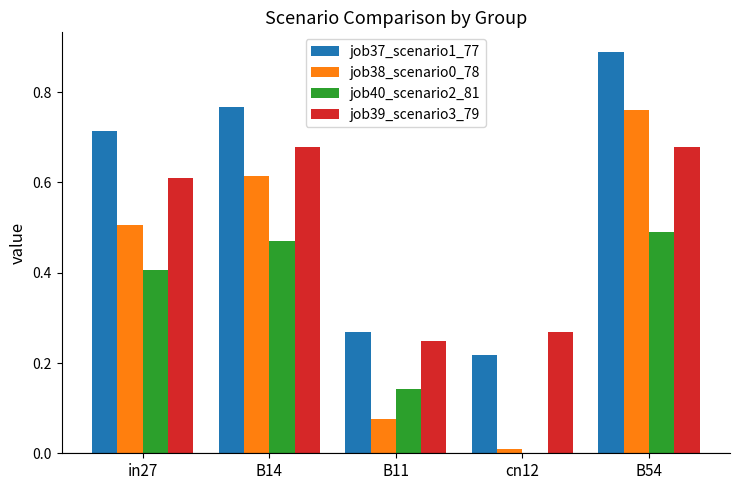

The value of job38_scenario0_78 at B14 is 0.6. True or false?

True